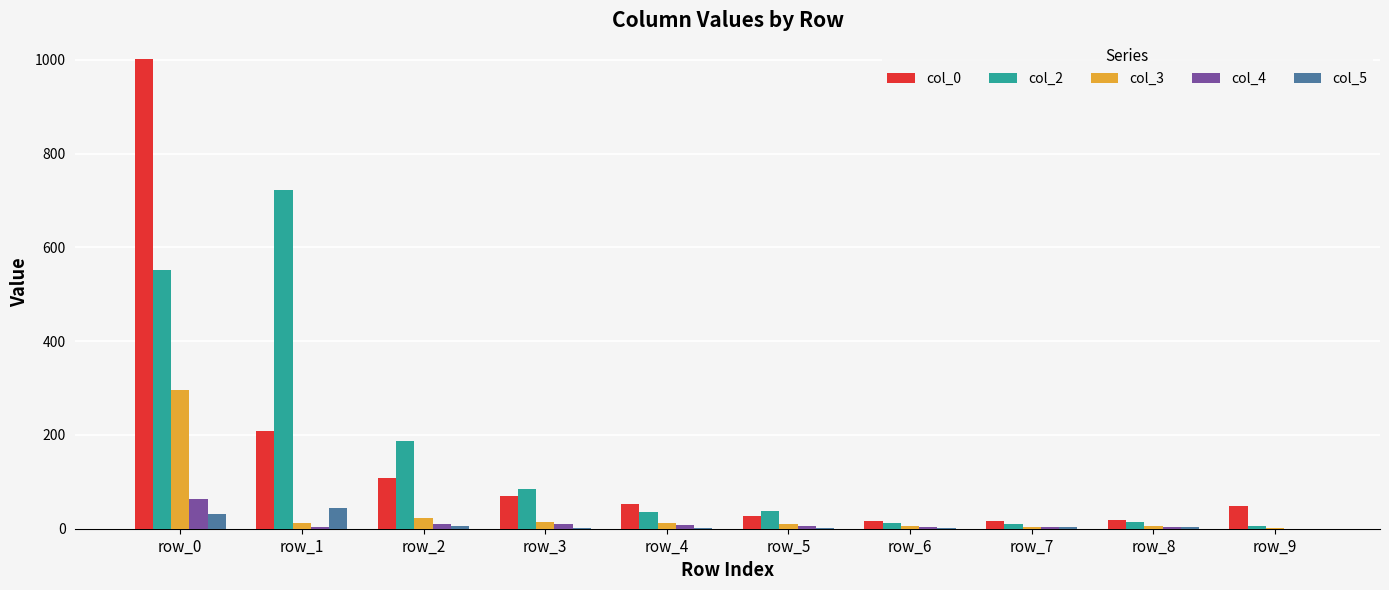

At which label does col_4 reach its peak?

row_0